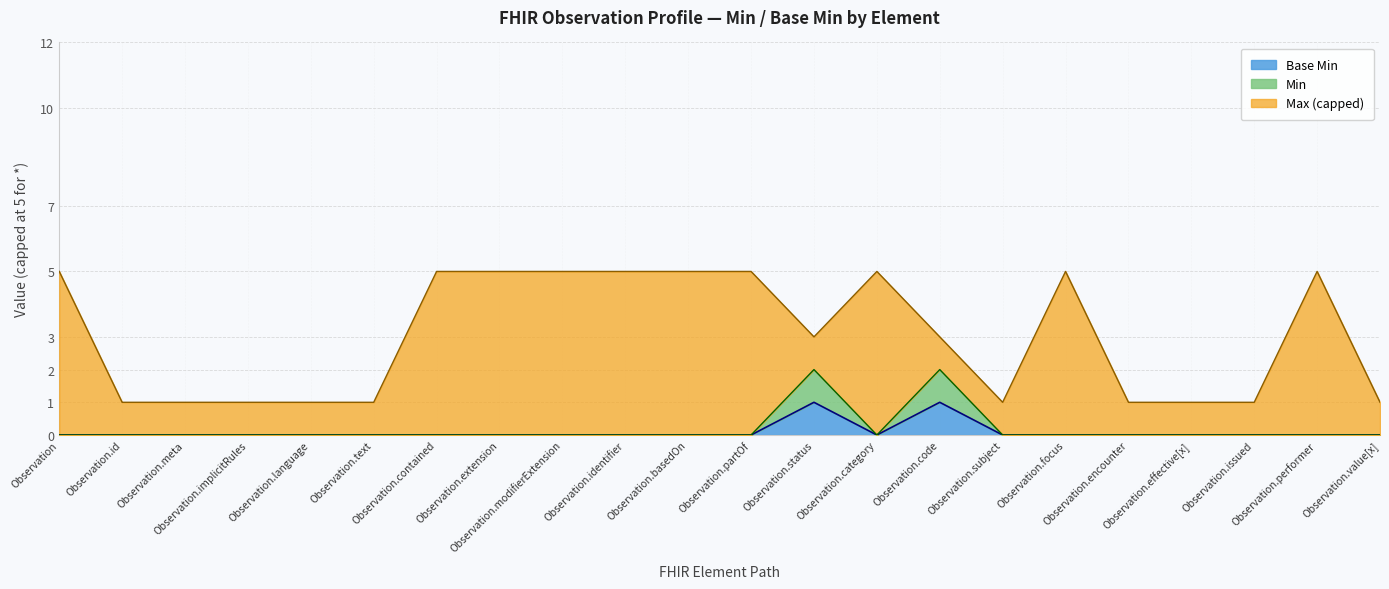

Does the chart have visible grid lines?

Yes